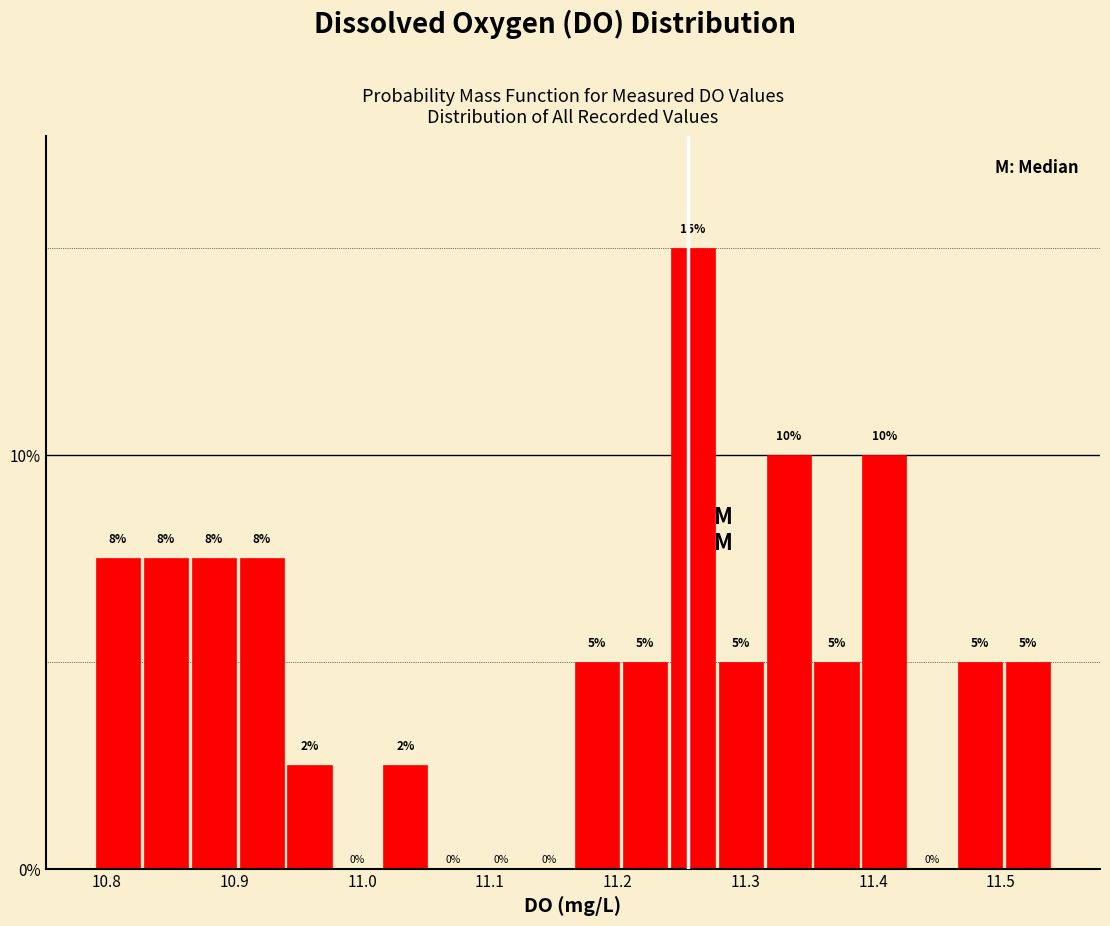

Around what value on the x-axis is the tallest bar? Give the approximate position of its centre, as read against the axis.

11.26